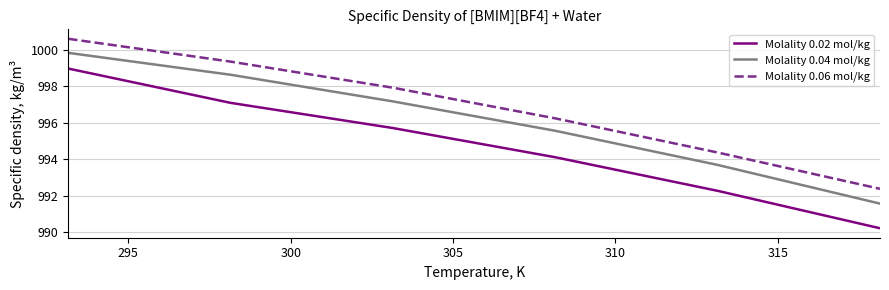

What is the minimum value for Molality 0.06 mol/kg?

992.4